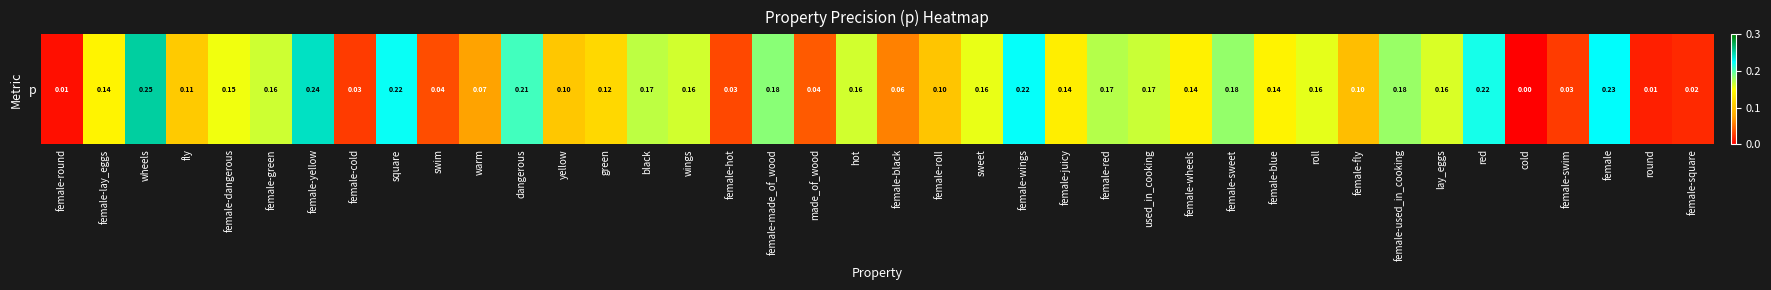

What is the difference between the second highest and minimum values?

0.2